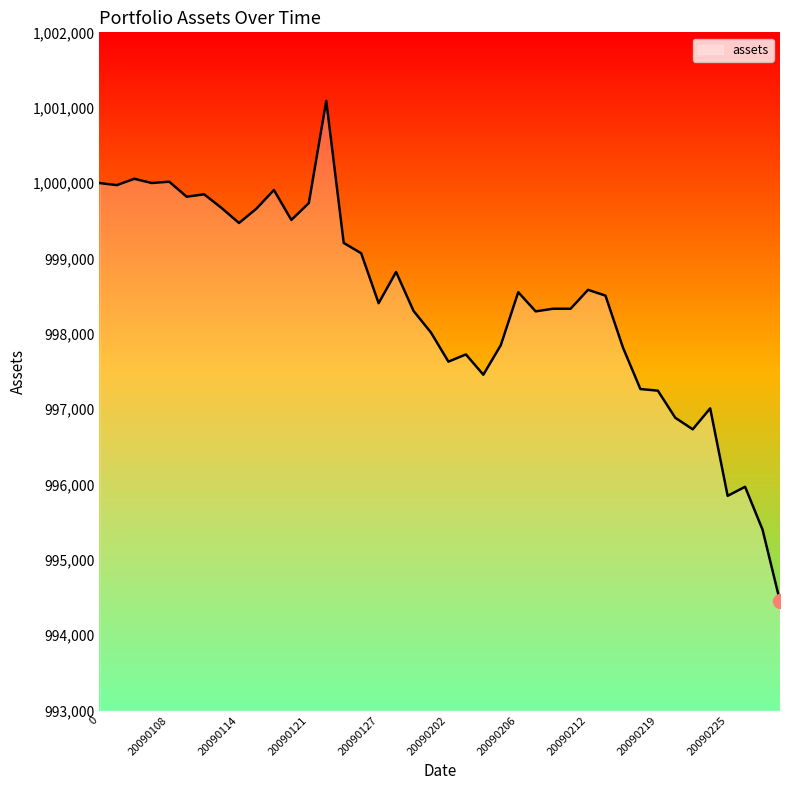

What is the smallest value displayed?

994450.6